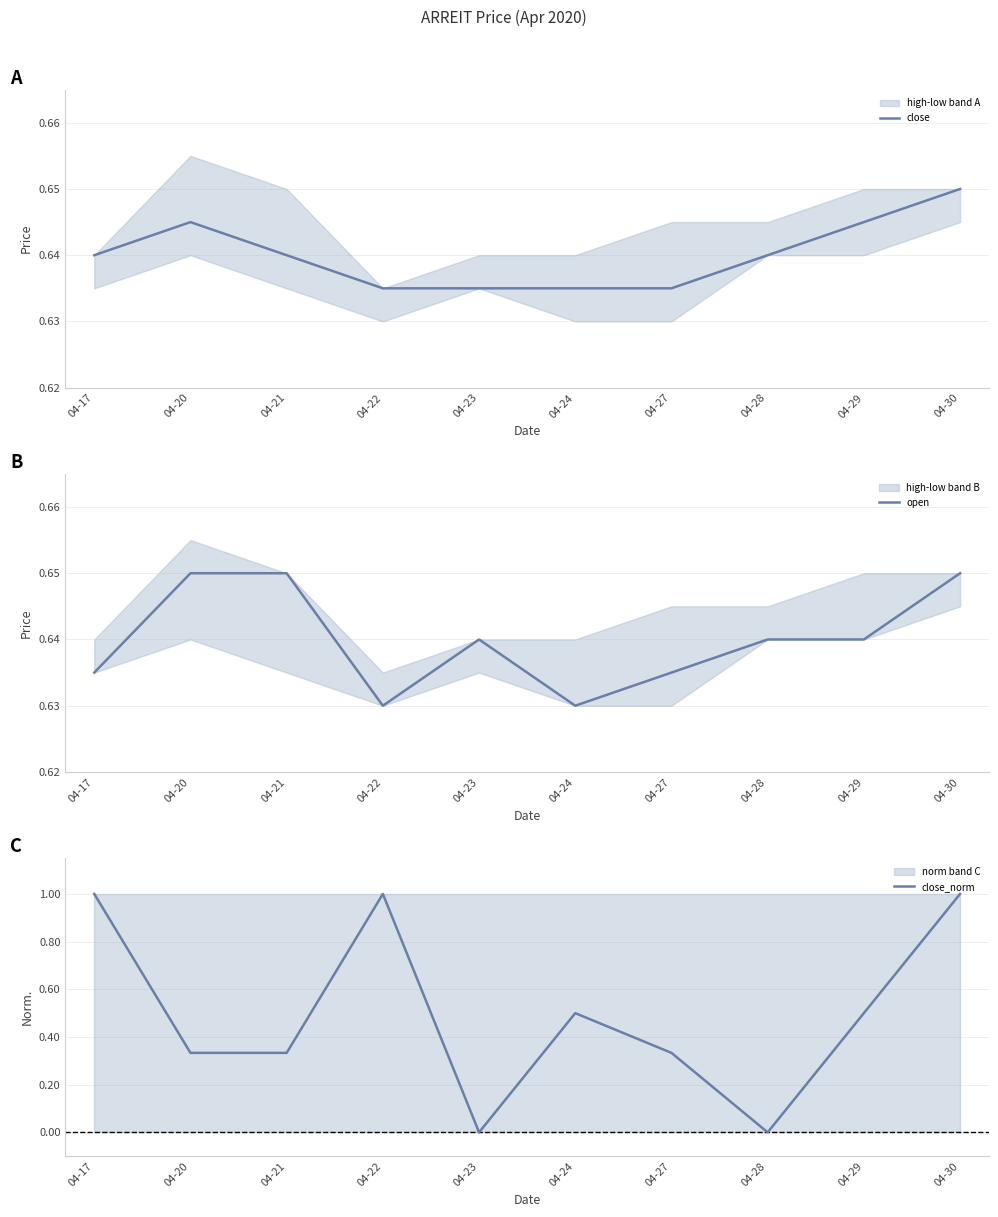

At which category does open reach its first local valley?

04-22